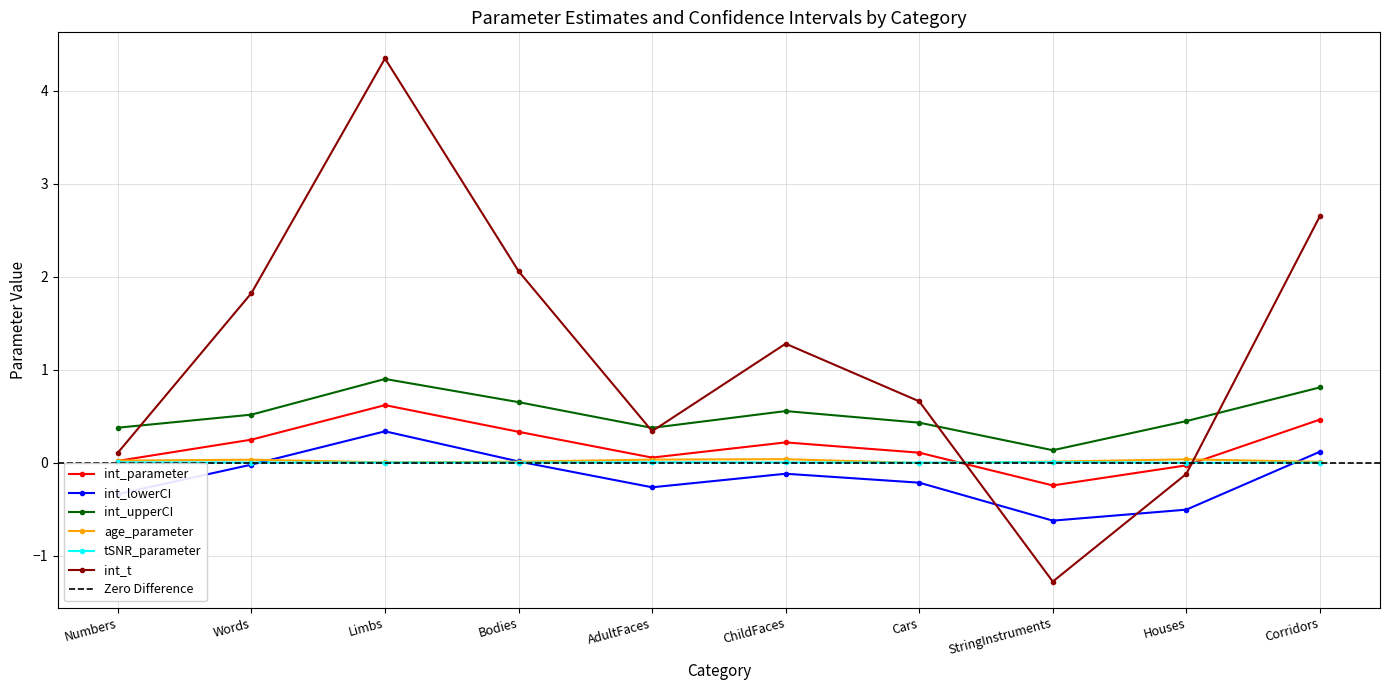

At which label is int_t closest to 1?

ChildFaces